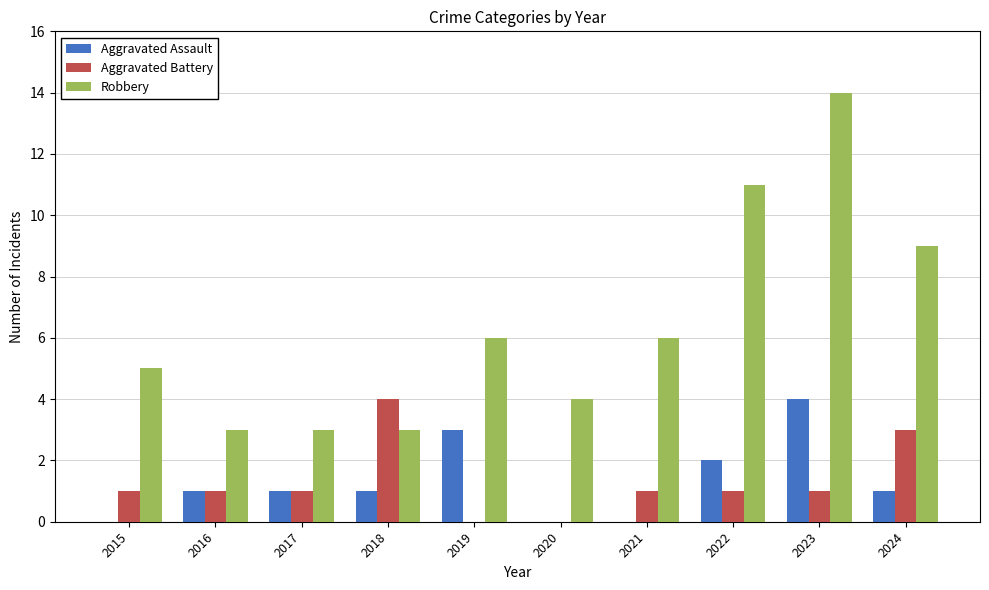

Is the value of Robbery at 2018 greater than the value of Aggravated Battery at 2021?

Yes